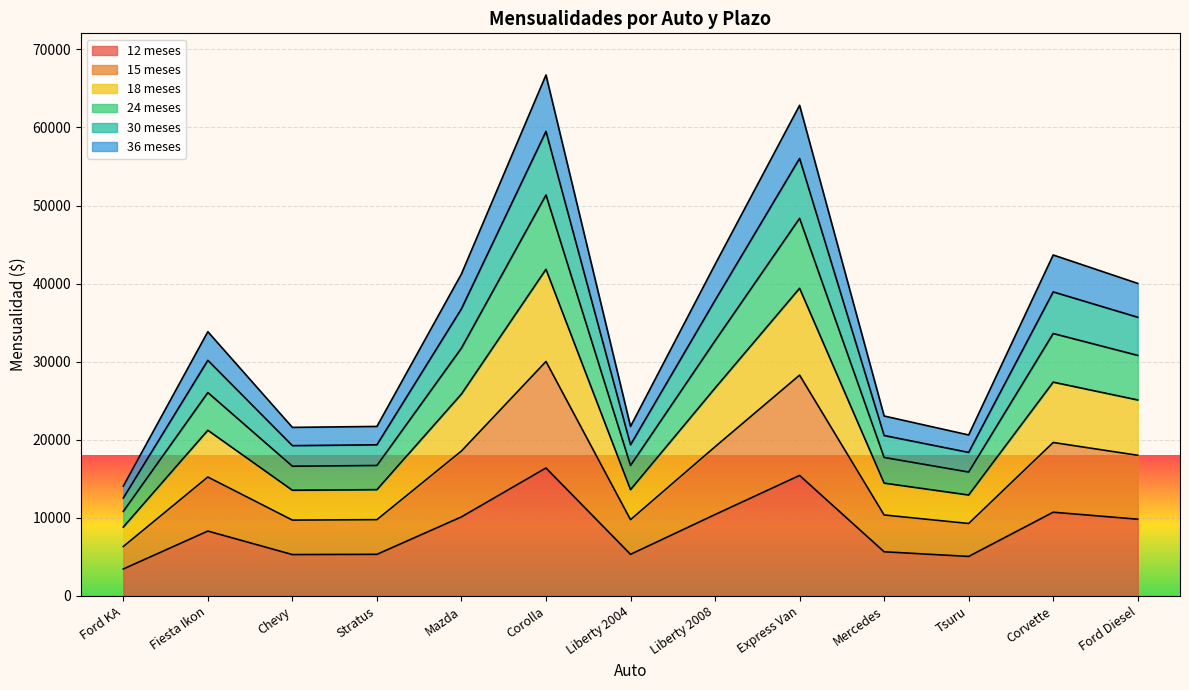

What is the total value across all series at Liberty 2004?

21712.7